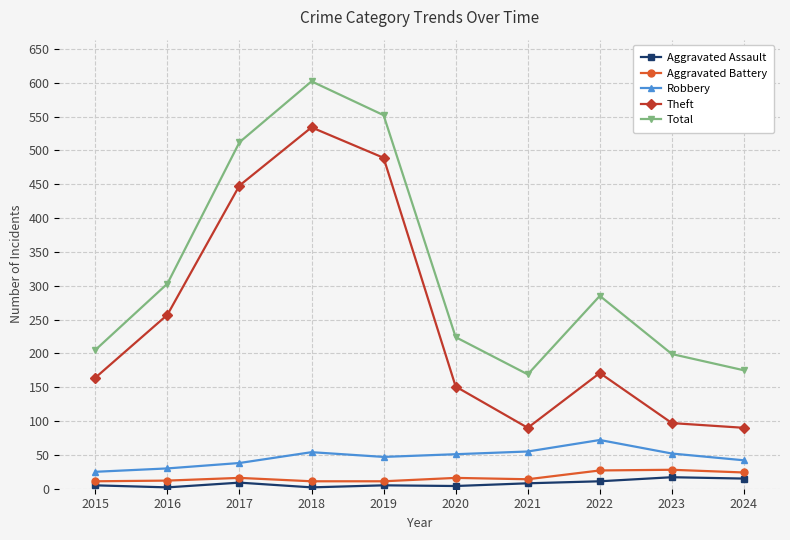

What is the maximum value for Total?

602